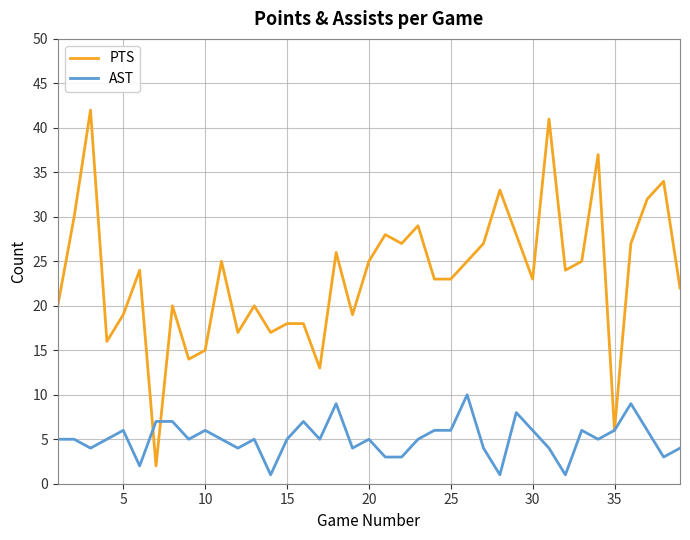

What is the greatest value displayed?

42